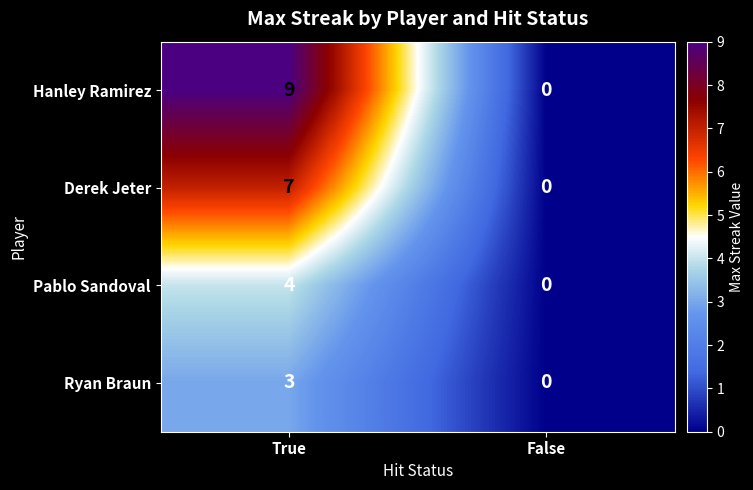

At which label does Ryan Braun reach its peak?

True